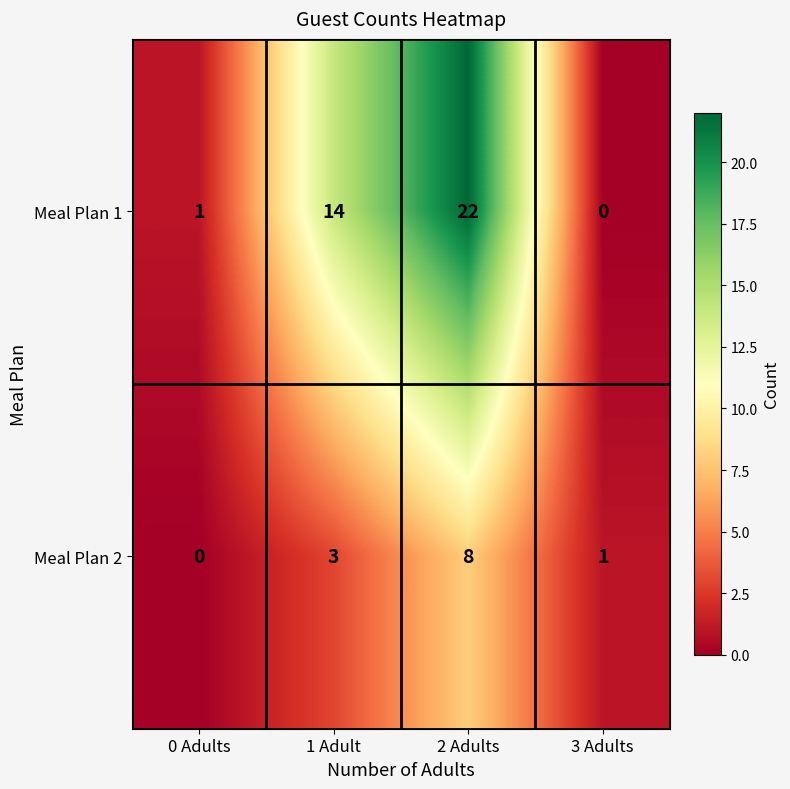

At how many categories does at least one series exceed 12?

2